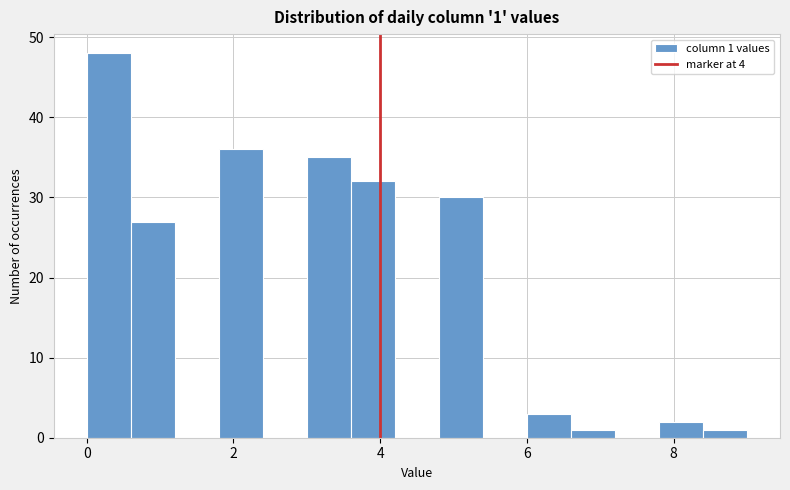

Around what value on the x-axis is the tallest bar? Give the approximate position of its centre, as read against the axis.

0.4